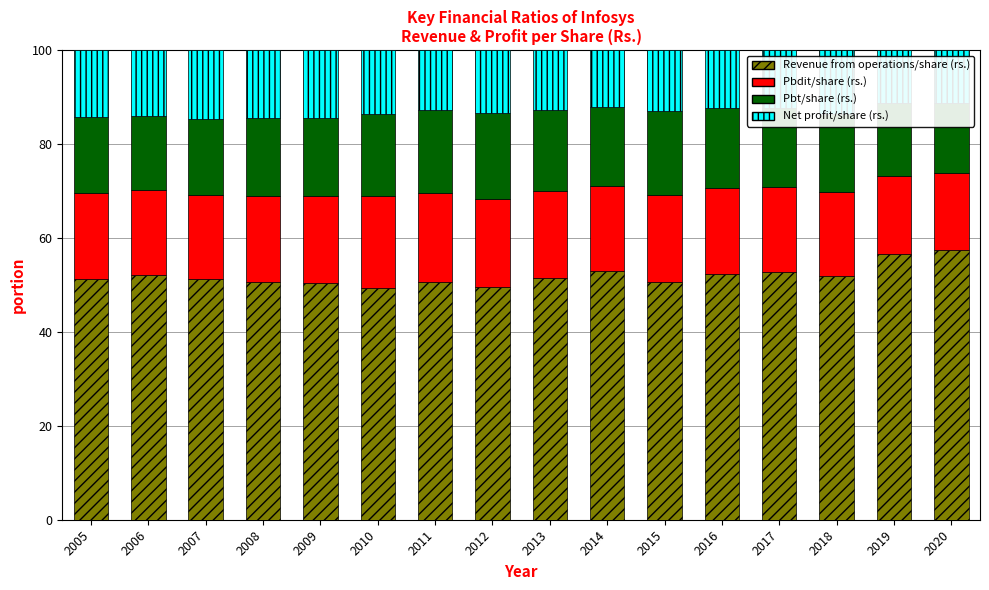

Reading left to right, what are all the values shown in this chart?

Revenue from operations/share (rs.): 51.2	52.2	51.2	50.7	50.4	49.4	50.6	49.5	51.4	53.0	50.6	52.4	52.8	51.9	56.6	57.4
Pbdit/share (rs.): 18.3	18.1	17.9	18.3	18.4	19.5	19.0	18.8	18.5	18.1	18.5	18.2	18.0	17.9	16.7	16.5
Pbt/share (rs.): 16.3	15.7	16.1	16.5	16.7	17.6	17.6	18.3	17.3	16.7	18.0	17.1	16.9	16.7	15.4	14.9
Net profit/share (rs.): 14.2	14.0	14.7	14.5	14.5	13.6	12.8	13.4	12.8	12.2	13.0	12.3	12.3	13.5	11.4	11.3